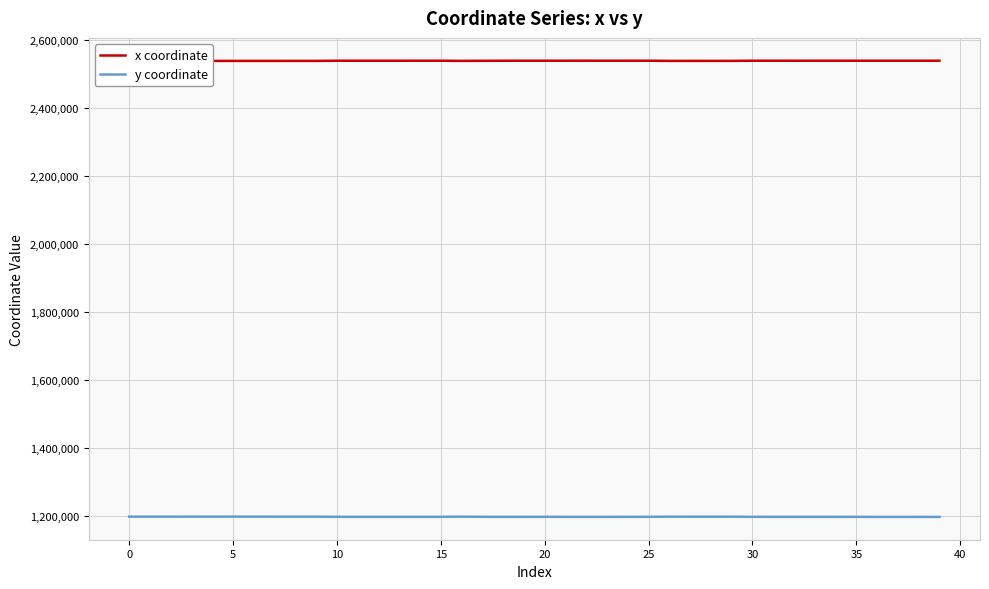

Rank the series by their average value, from highest to lowest.

x coordinate, y coordinate